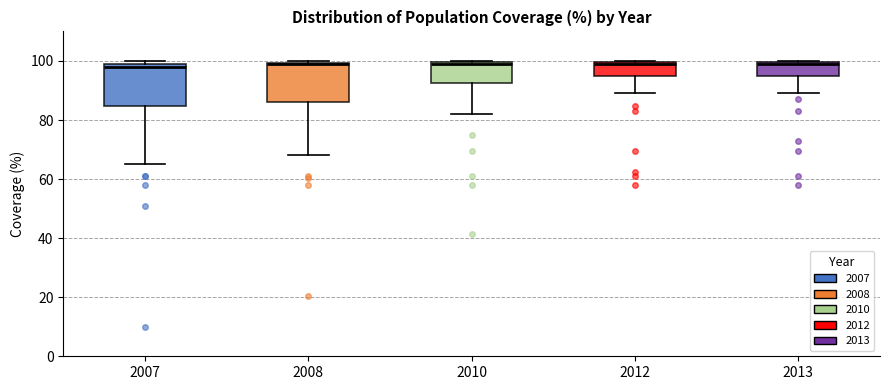

Reading left to right, read every box against the y-axis: the position of its median line, the range the box covers, and the ends of its whiskers. The values are not printed on the chart, so give them approximately, as read against the axis.

2007: median 98, box 84 to 100, whiskers 66 to 100 (just above the box's upper edge)
2008: median 98, box 86 to 100, whiskers 68 to 100 (just above the box's upper edge)
2010: median 100, box 92 to 100, whiskers 82 to 100
2012: median 100, box 96 to 100, whiskers 90 to 100
2013: median 100 (just below the box's upper edge), box 96 to 100, whiskers 90 to 100